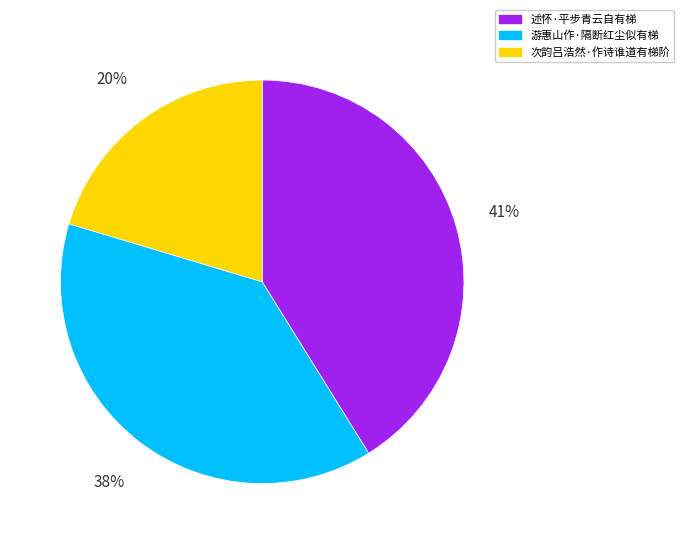

Which has a higher value, 述怀·平步青云自有梯 or 次韵吕浩然·作诗谁道有梯阶?

述怀·平步青云自有梯